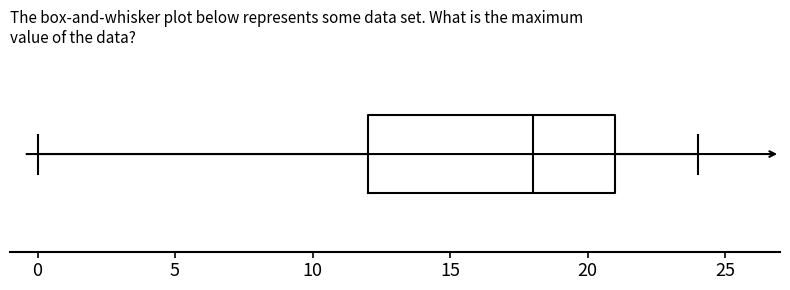

Read this box plot against the x-axis: the position of the median line, the range covered by the box, and the ends of both whiskers. The values are not printed on the chart, so give them approximately, as read against the axis.

median 18, box 12 to 21, whiskers 0 to 24